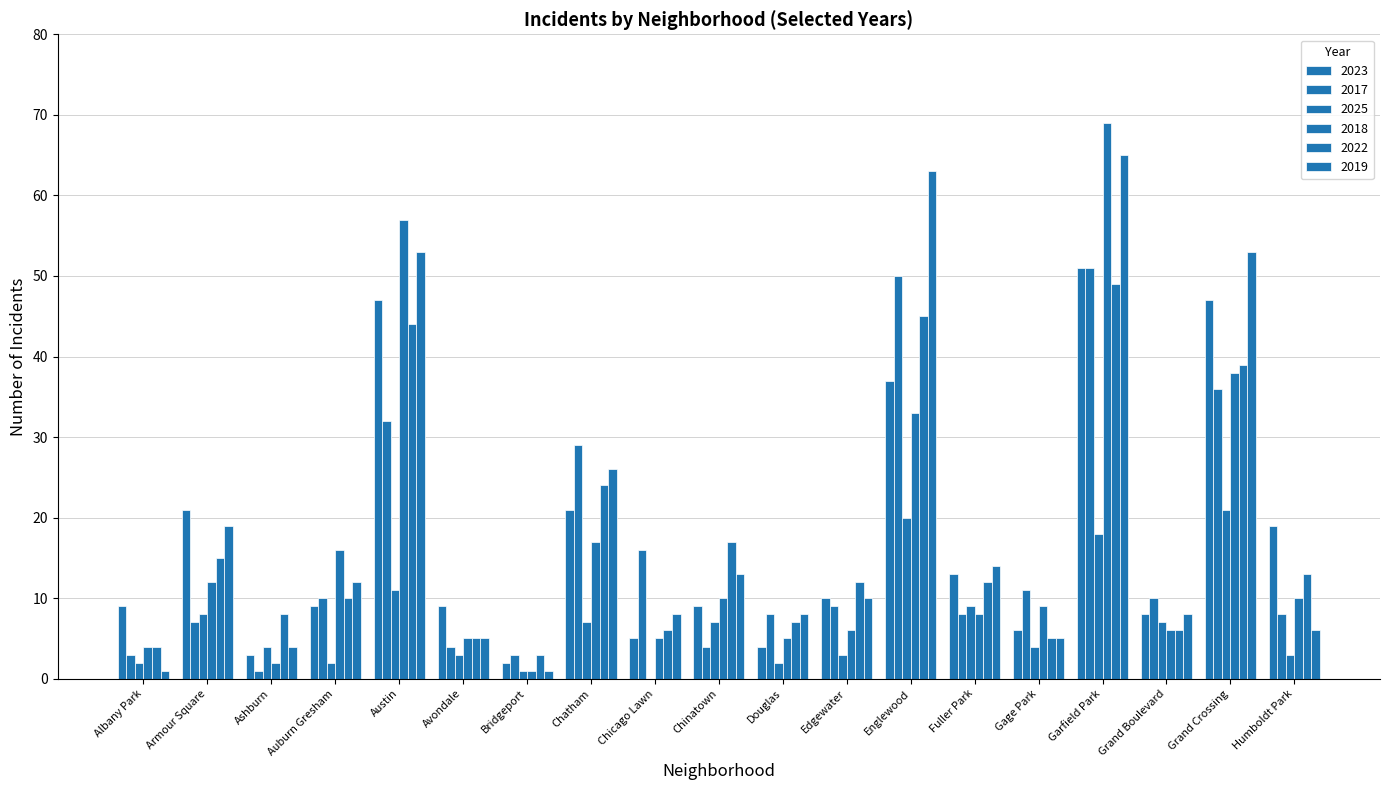

Count the number of data series in this chart.

6